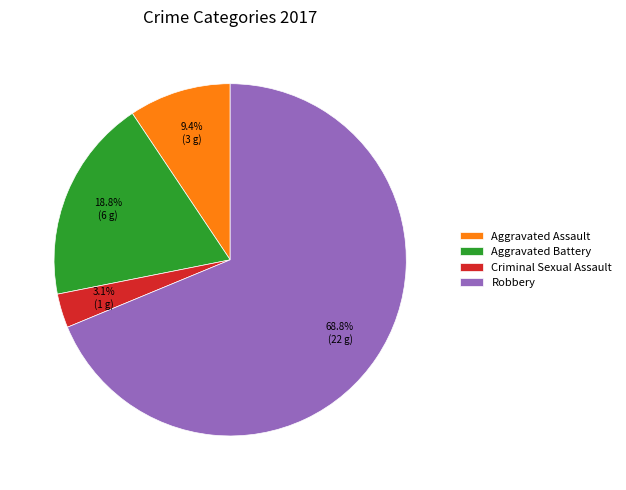

Rank the categories by value from highest to lowest.

Robbery, Aggravated Battery, Aggravated Assault, Criminal Sexual Assault